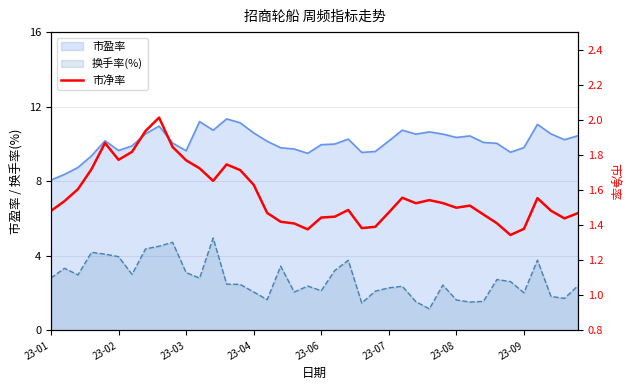

True or false: the data shows 1.4 at 24.

True